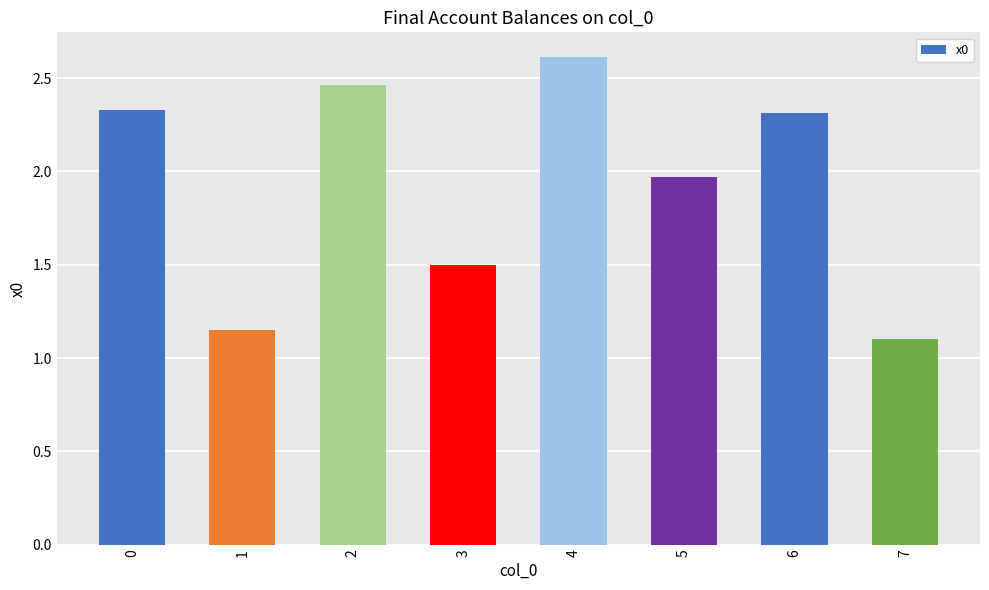

How many bars are there in total?

8